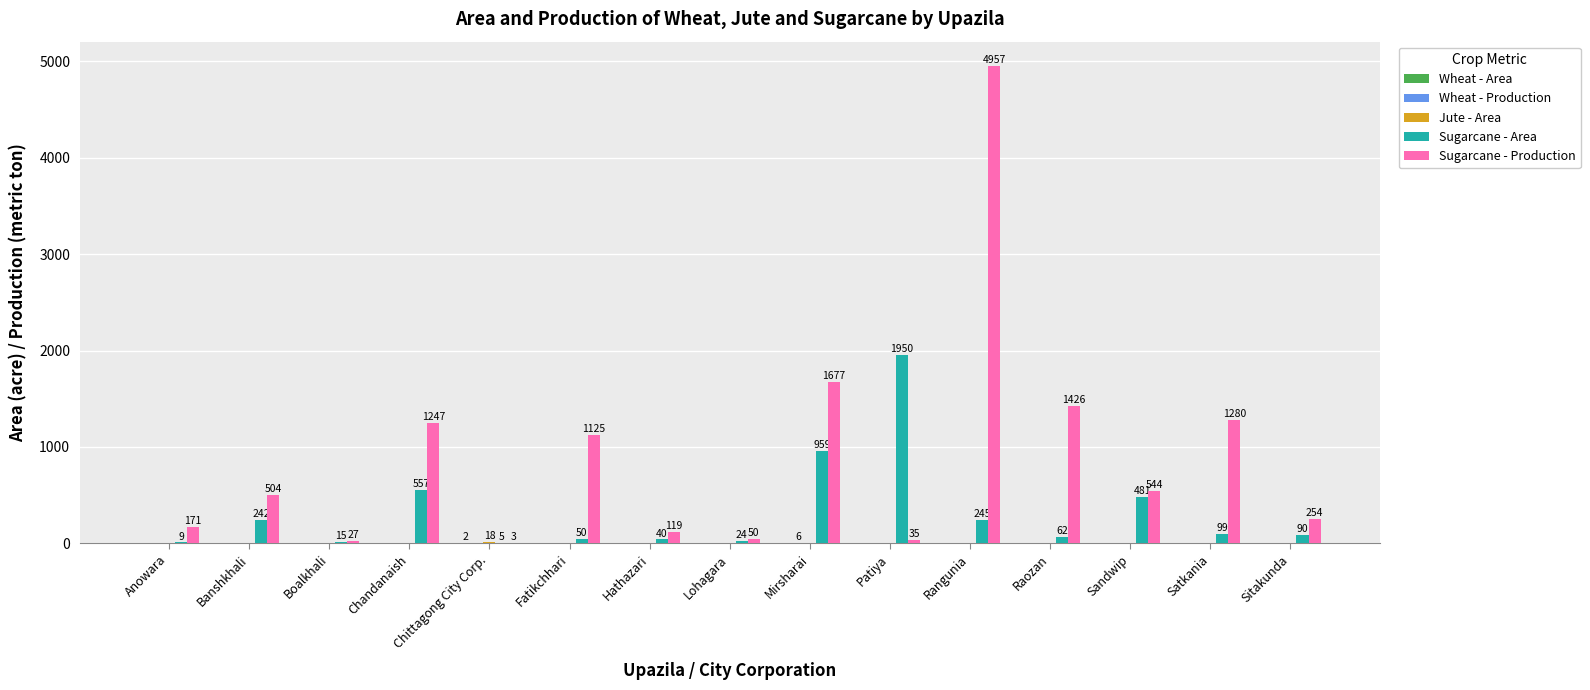

What is the sum of all Sugarcane - Area values?

4828